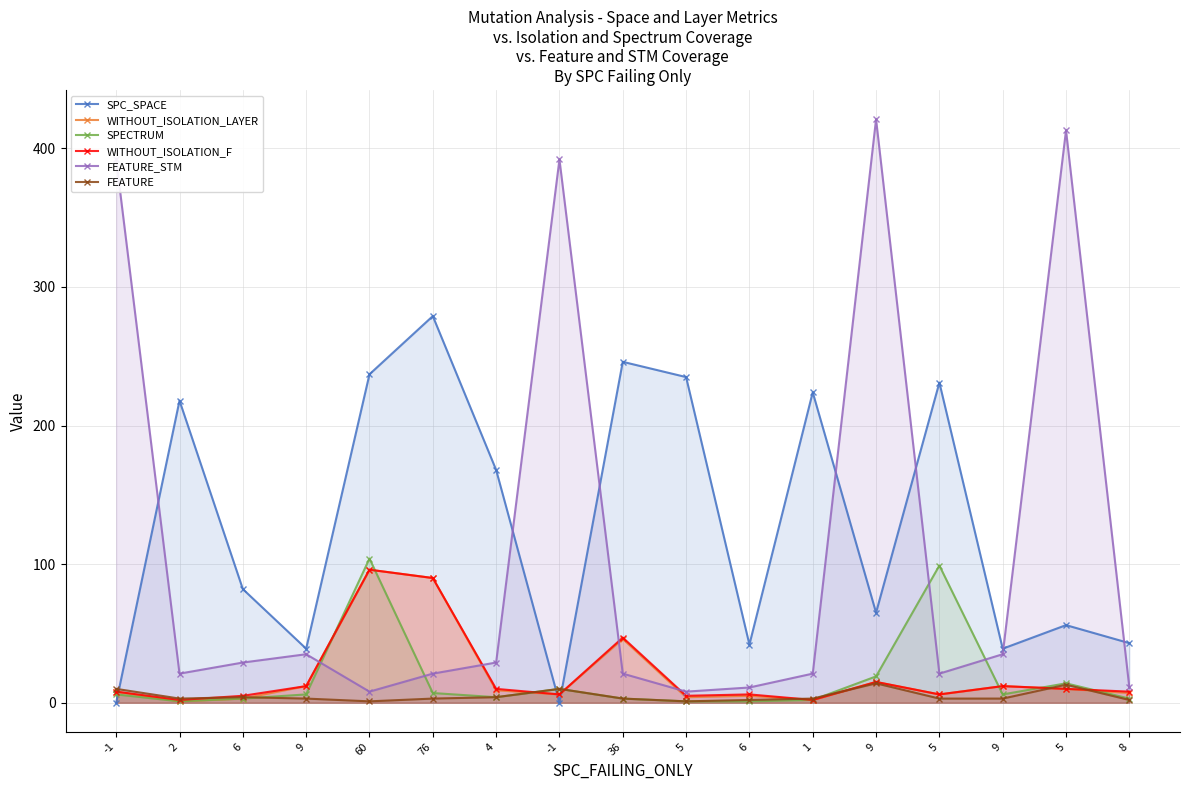

What is the label of the 14th point from the left?

5